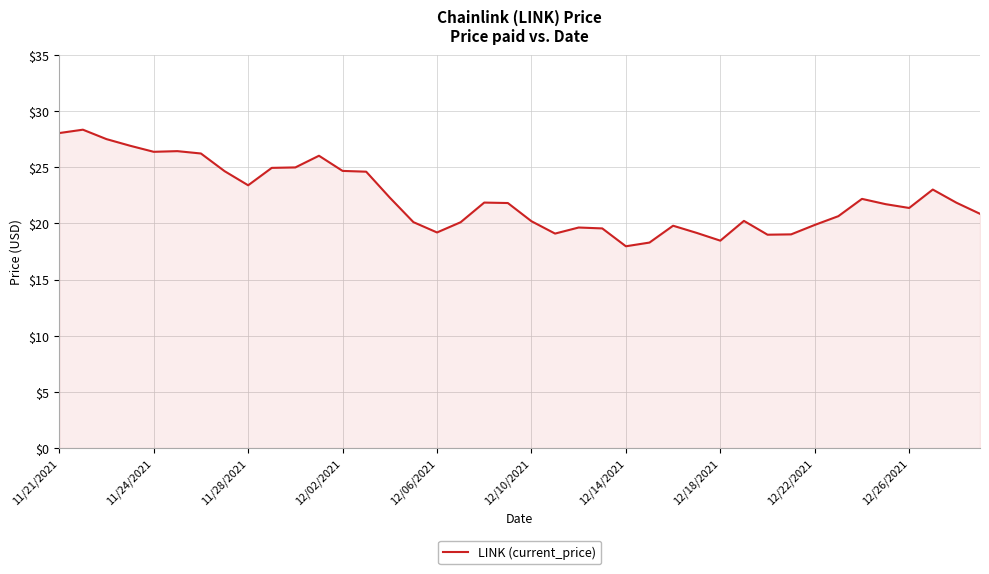

What is the minimum value shown in the chart?

18.0